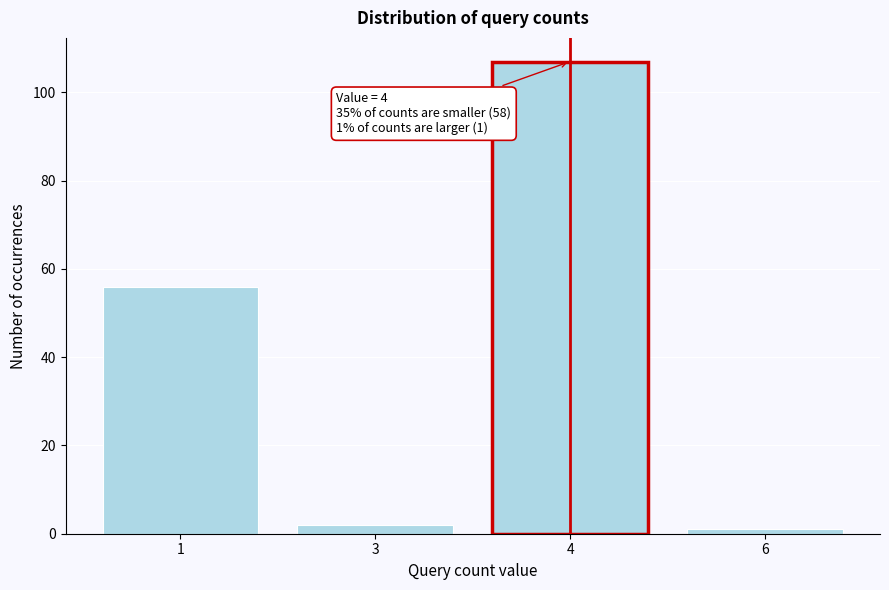

Reading left to right, what are all the values shown in this chart?

1=56	3=2	4=107	6=1